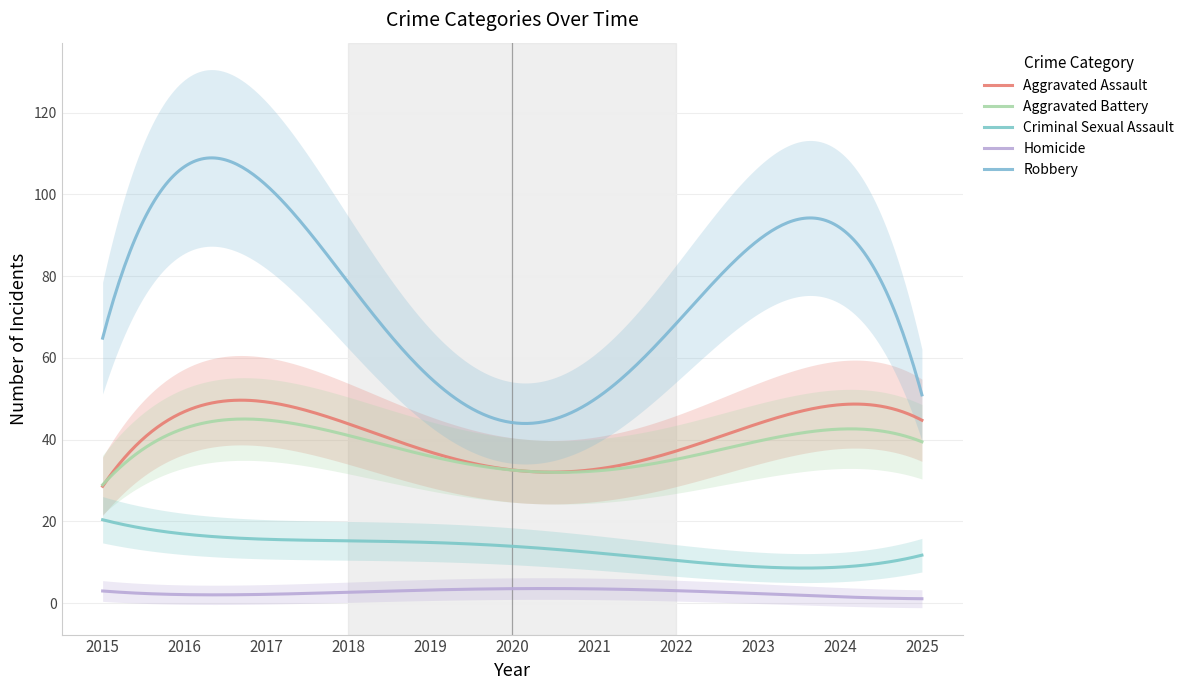

In Robbery, how many points are lower than both neighbors (excluding endpoints)?

1